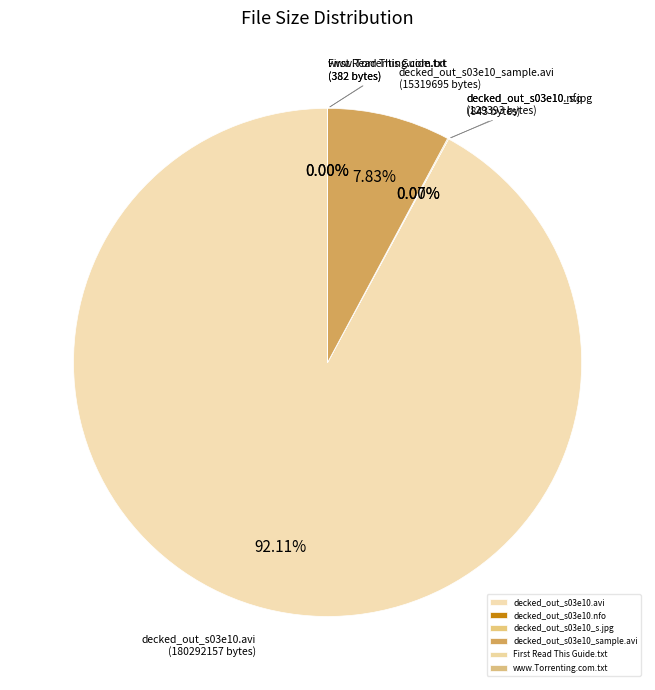

Which slice represents more than half of the pie?

decked_out_s03e10.avi